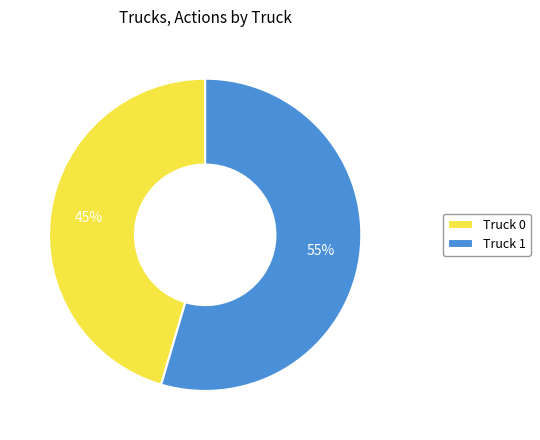

Which category has the smallest portion of the pie?

Truck 0